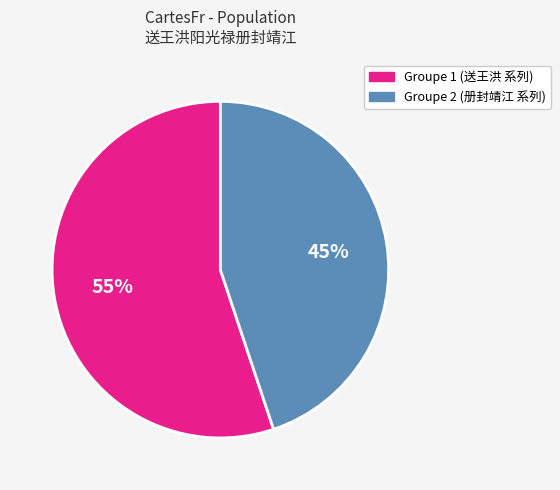

Is there any slice that represents more than half of the pie?

Yes